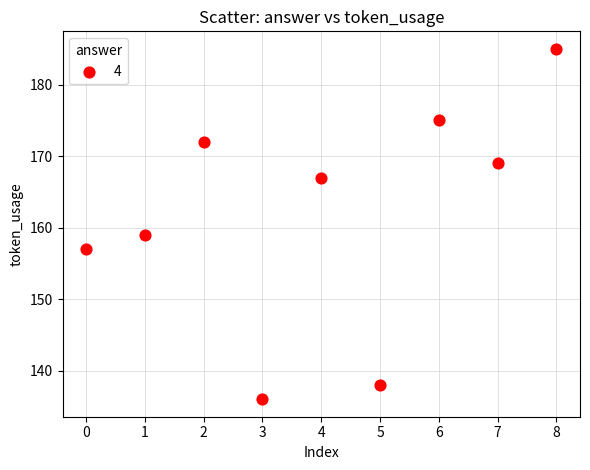

What Y value in the scatter plot is closest to 160?

159